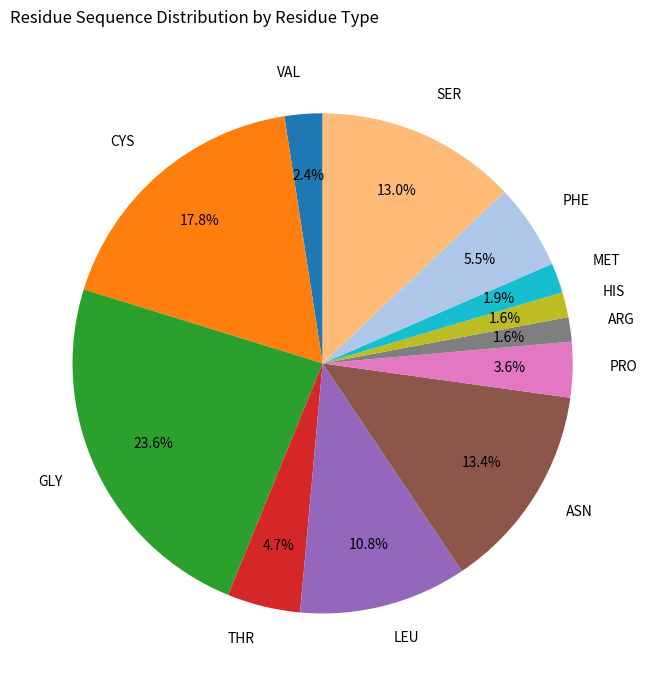

Does any single category account for the majority?

No